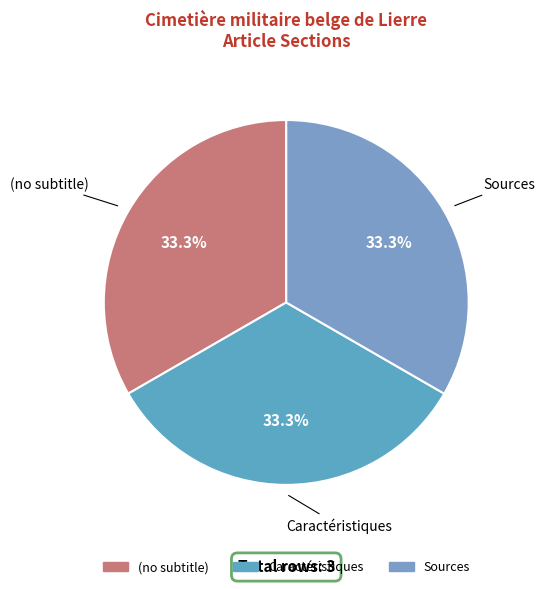

Is there a majority slice in this chart?

No